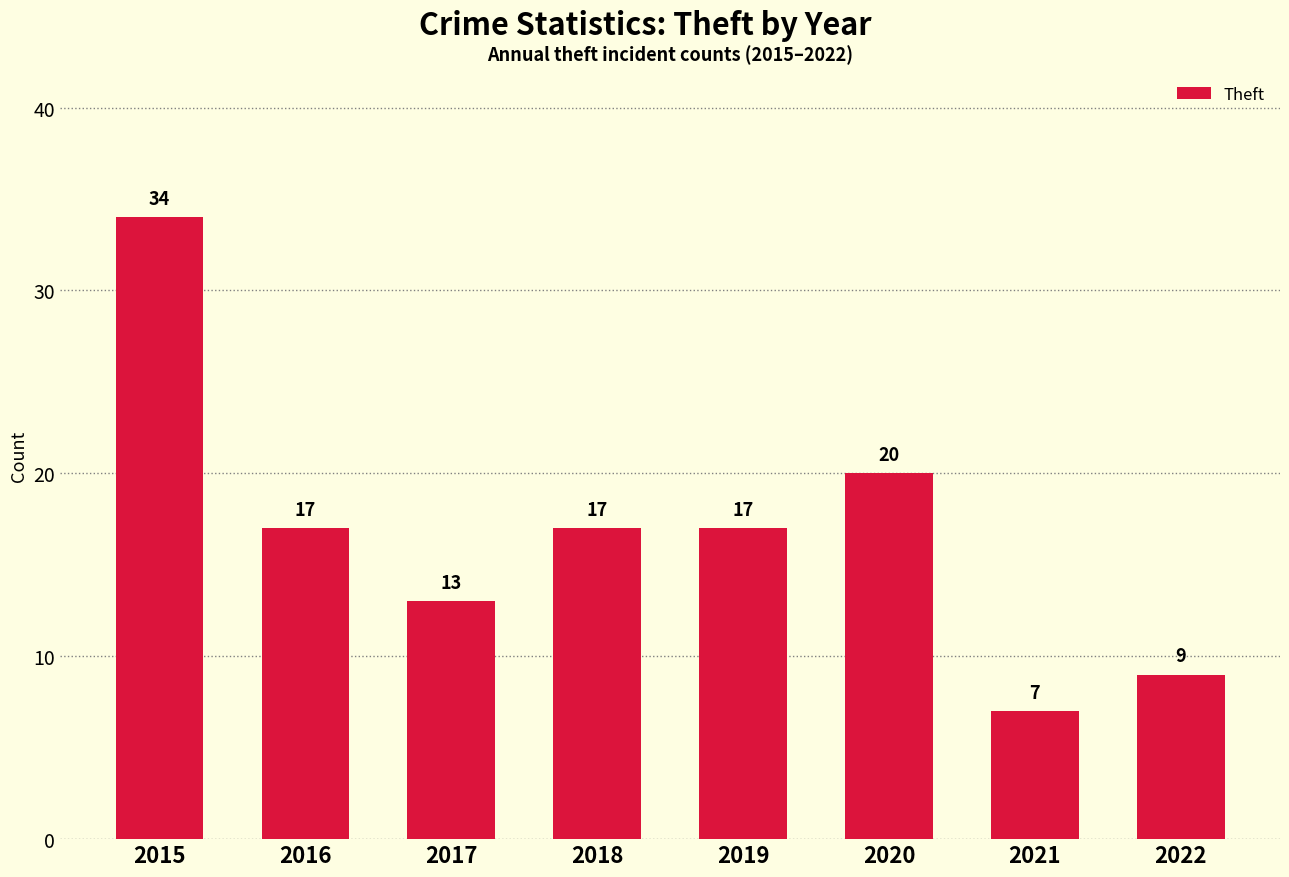

What is the change in value from 2017 to 2020?

+7